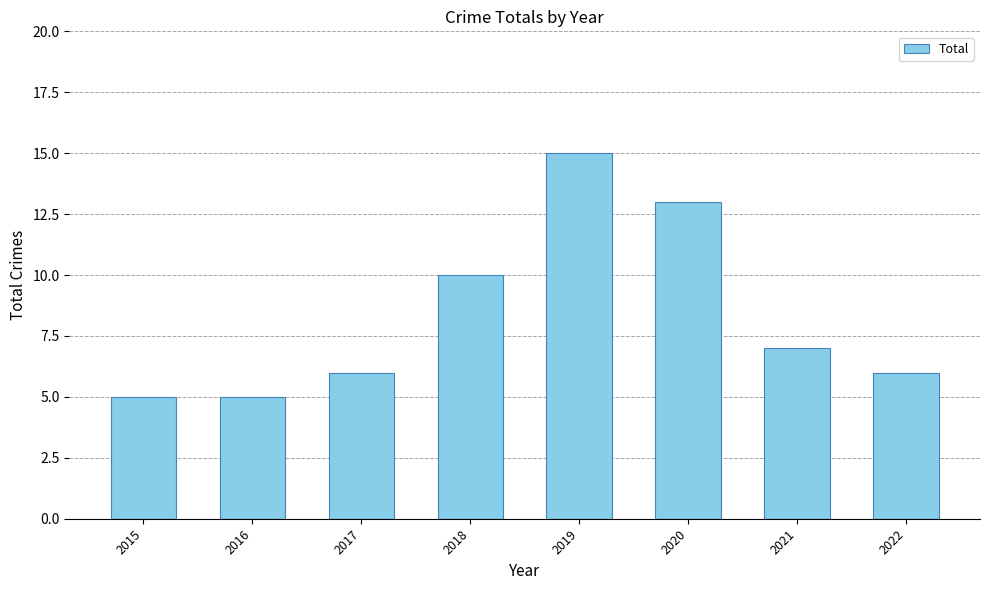

How many series are shown in this chart?

1